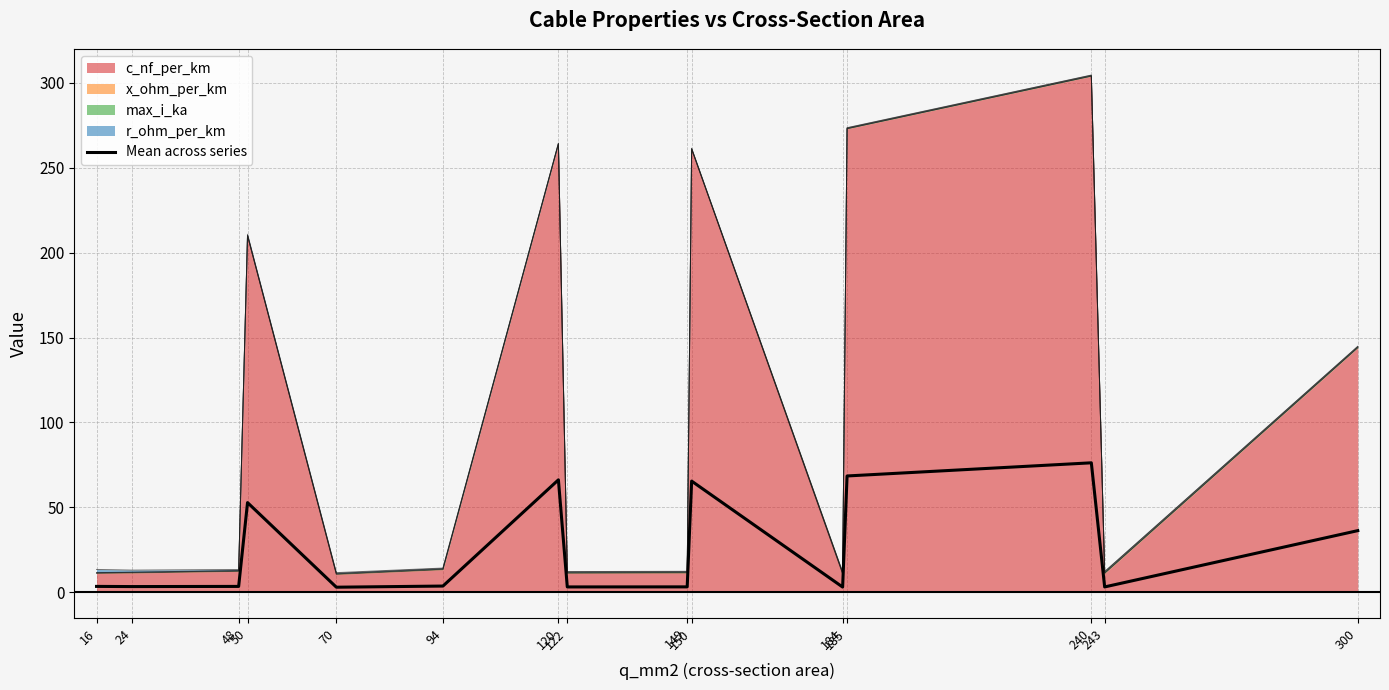

How many points are higher than both their immediate neighbors (excluding endpoints)?

4